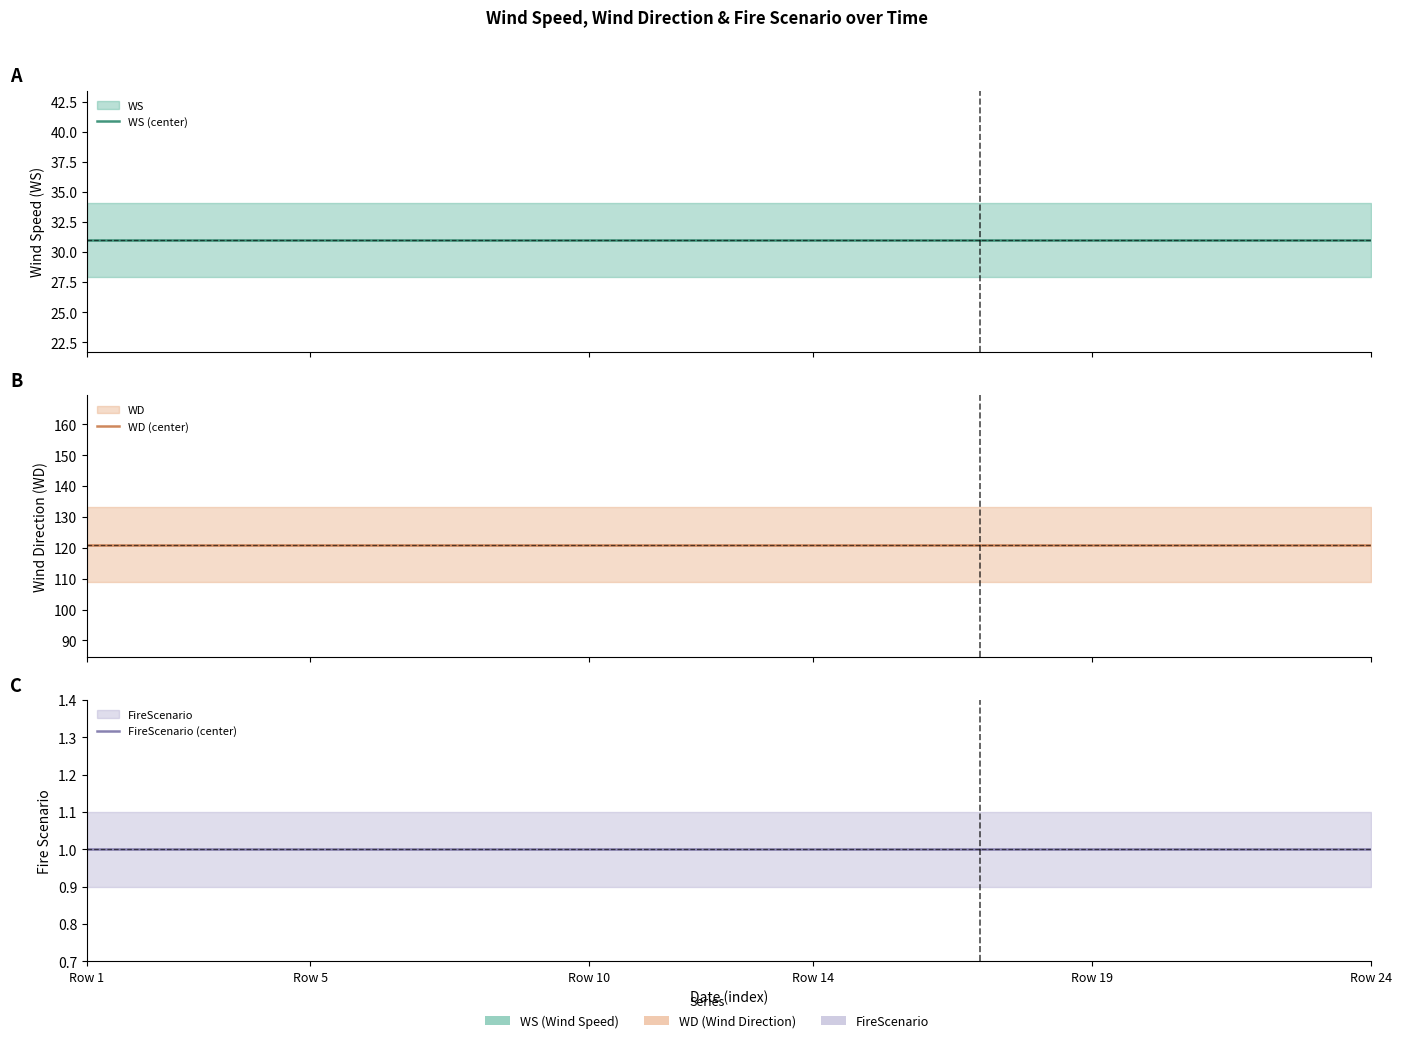

Does the chart have visible grid lines?

No